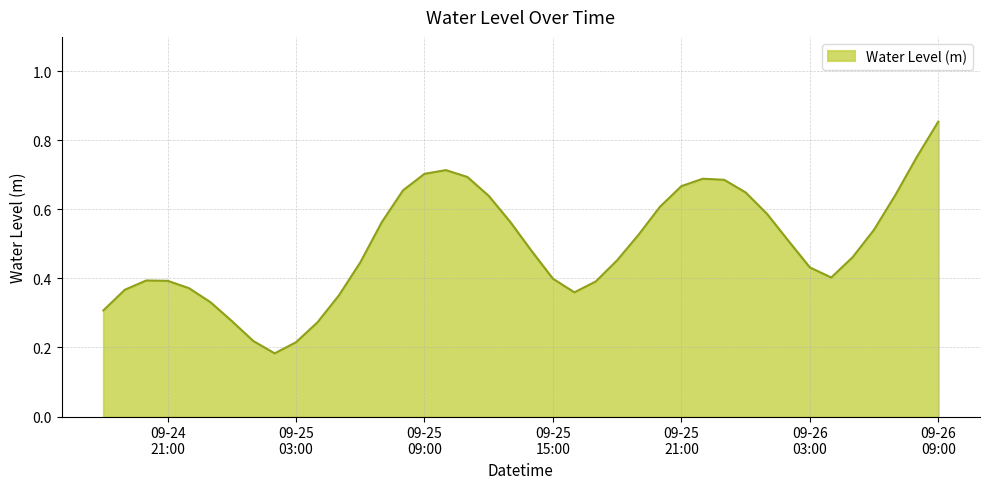

What is the label of the 40th point from the right?

2023-09-24 18:00